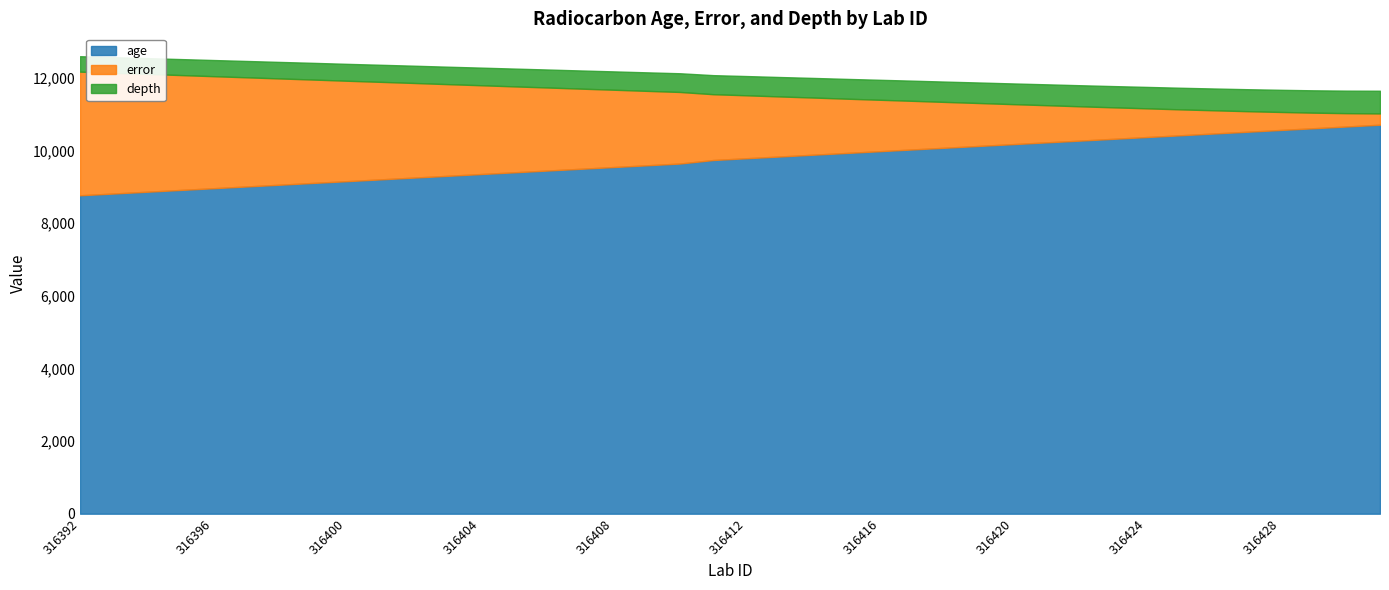

Count the number of data series in this chart.

3